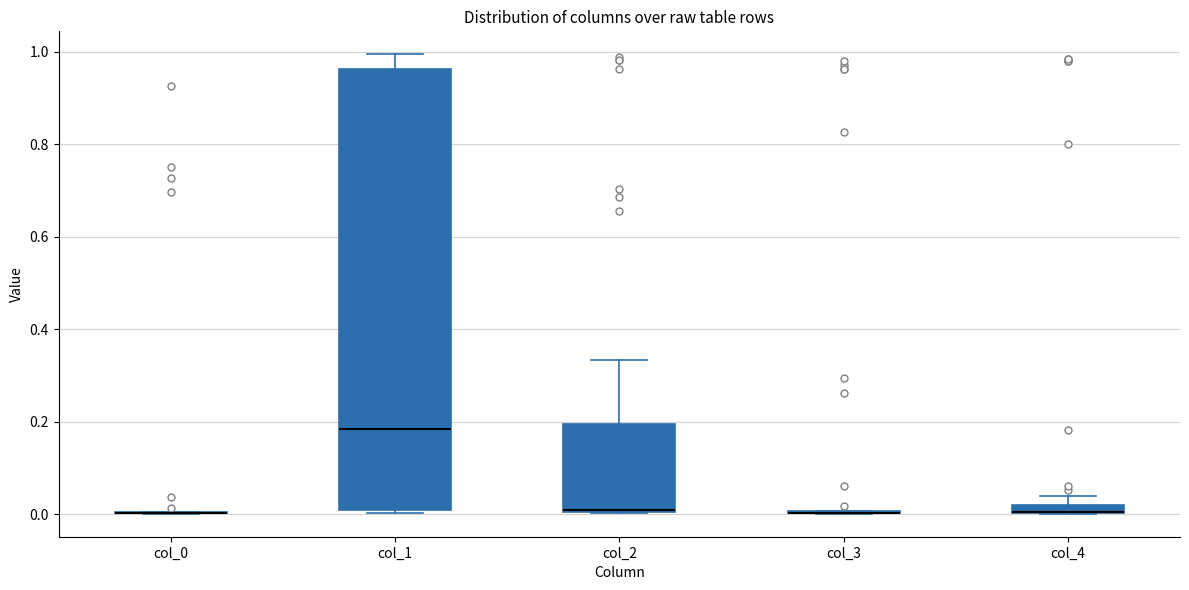

Which box is the tallest, from its lower edge to its upper edge?

col_1